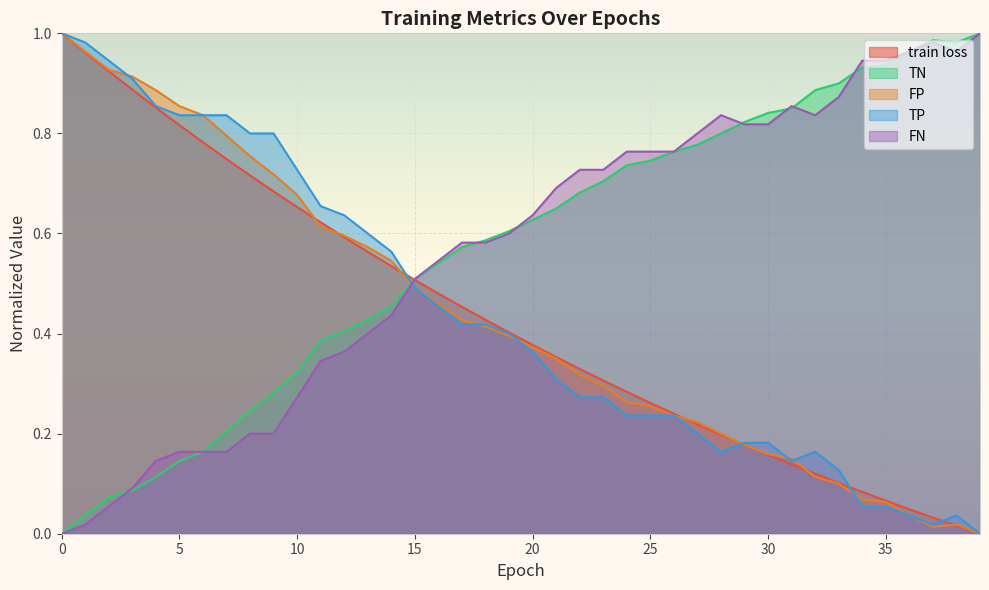

Where is the first local maximum for FN?

28